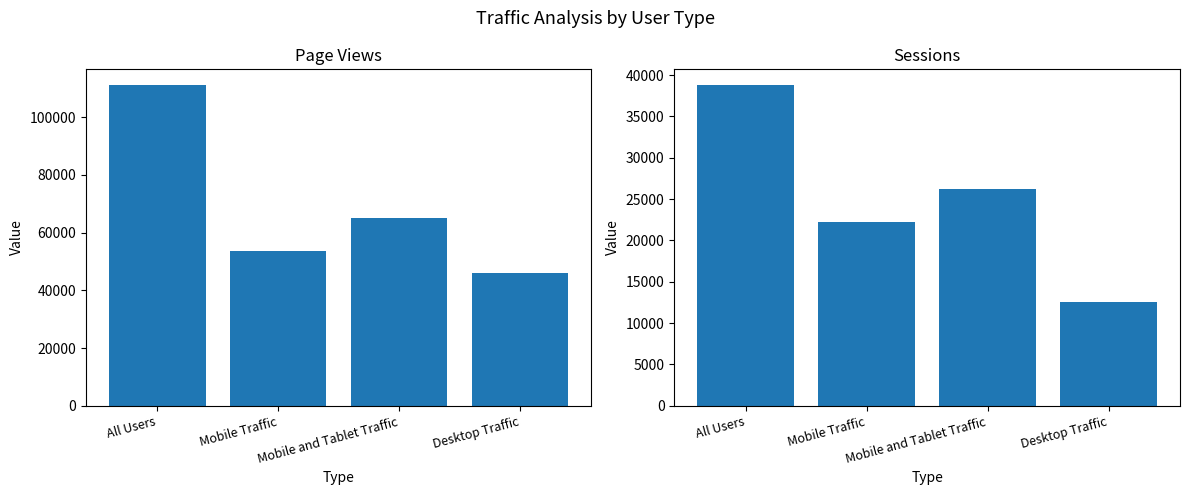

Rank the series by their maximum value, from lowest to highest.

Sessions, Page Views